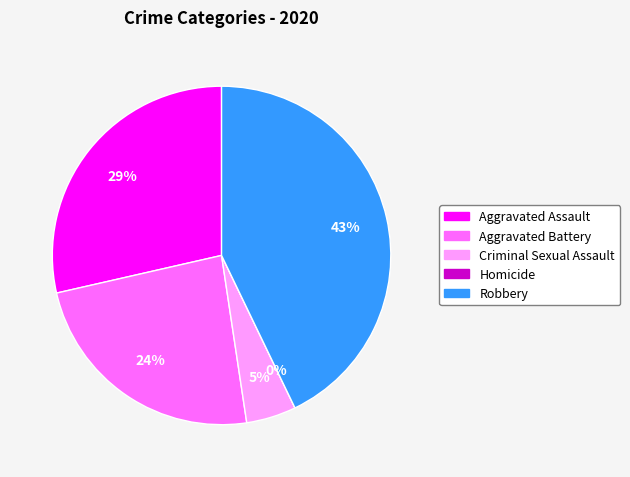

What is the smallest slice in the pie chart?

Homicide